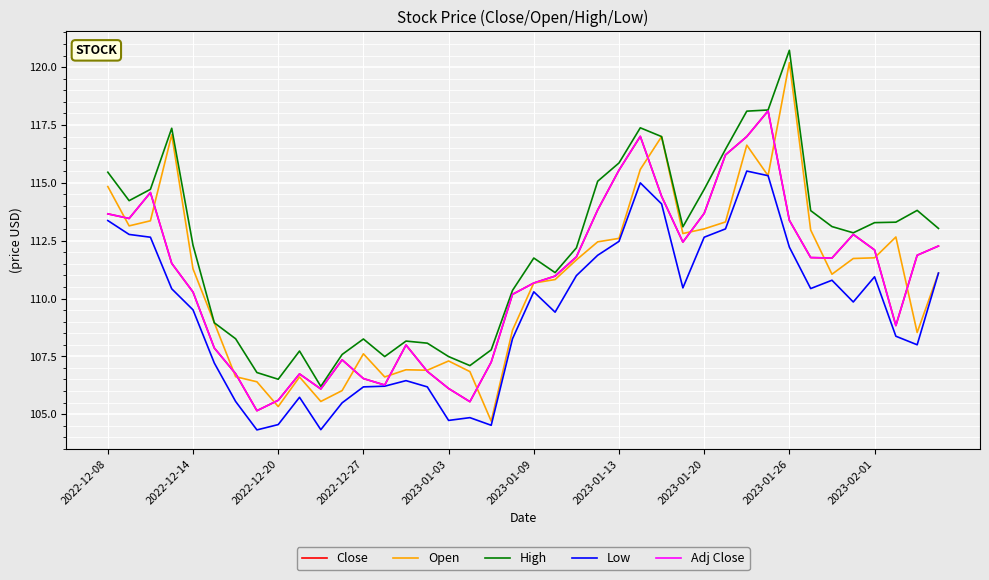

Does the chart display data point markers on the line(s)?

No